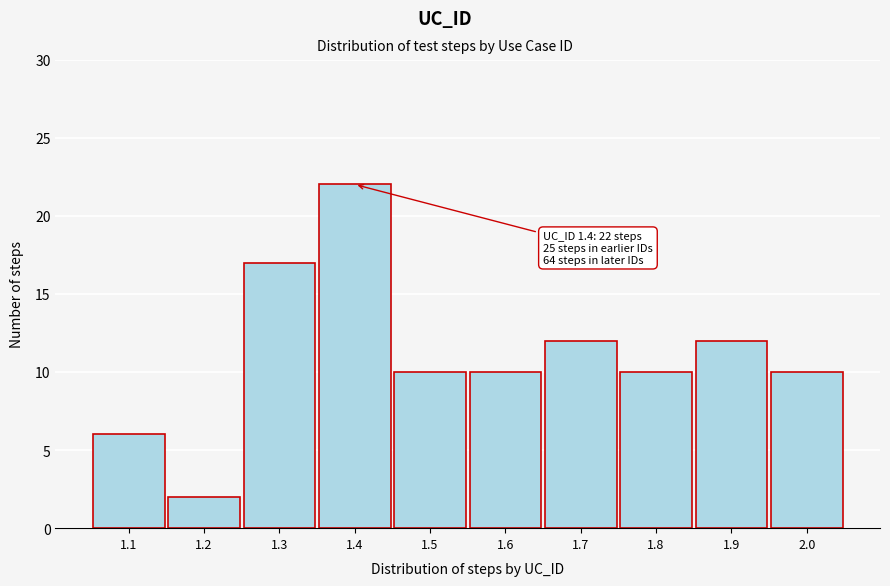

Reading left to right, extract all data points from this chart.

6	2	17	22	10	10	12	10	12	10